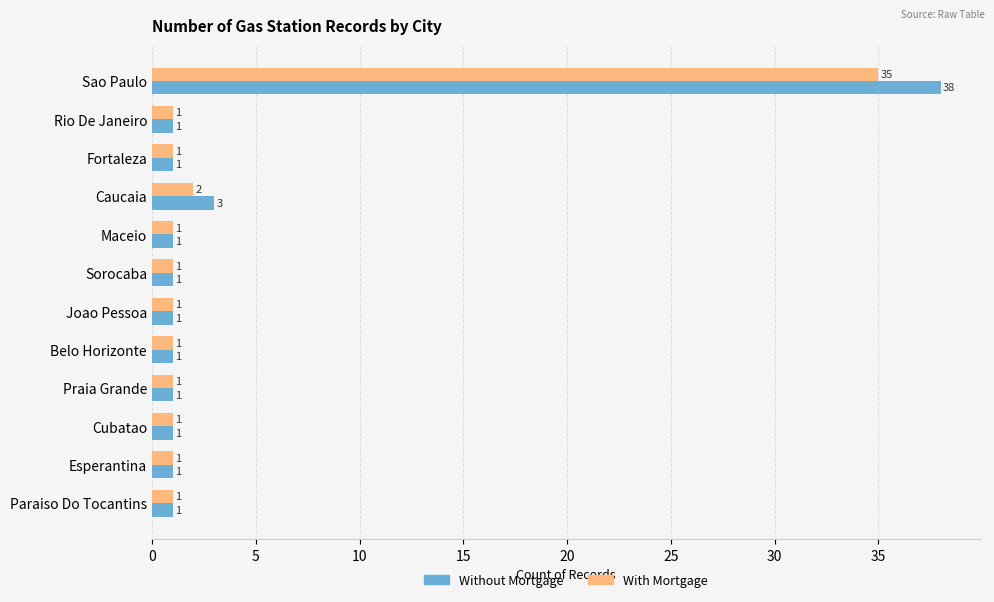

What is the difference between the maximum and minimum values in the With Mortgage series?

34